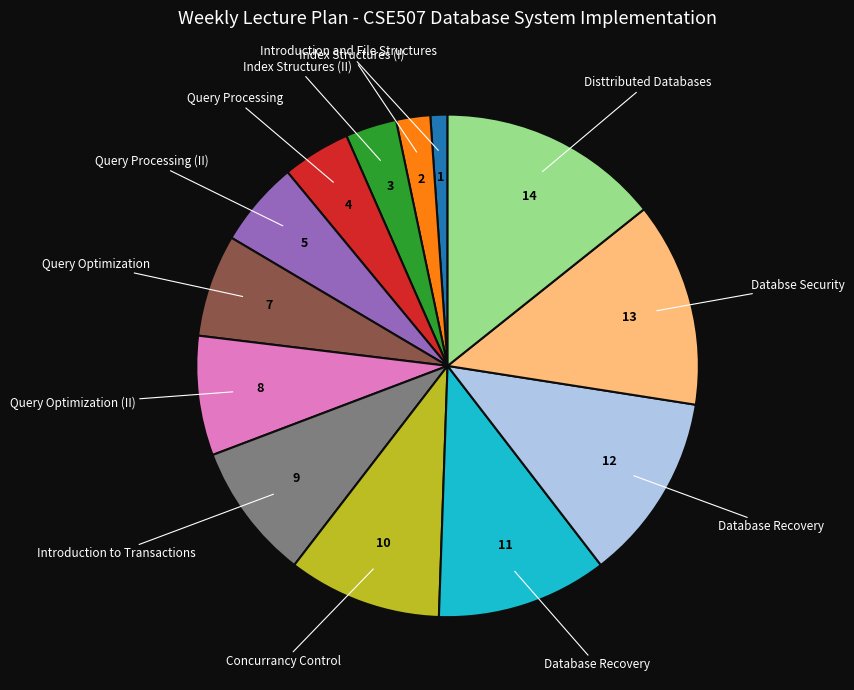

Is there any slice that represents more than half of the pie?

No